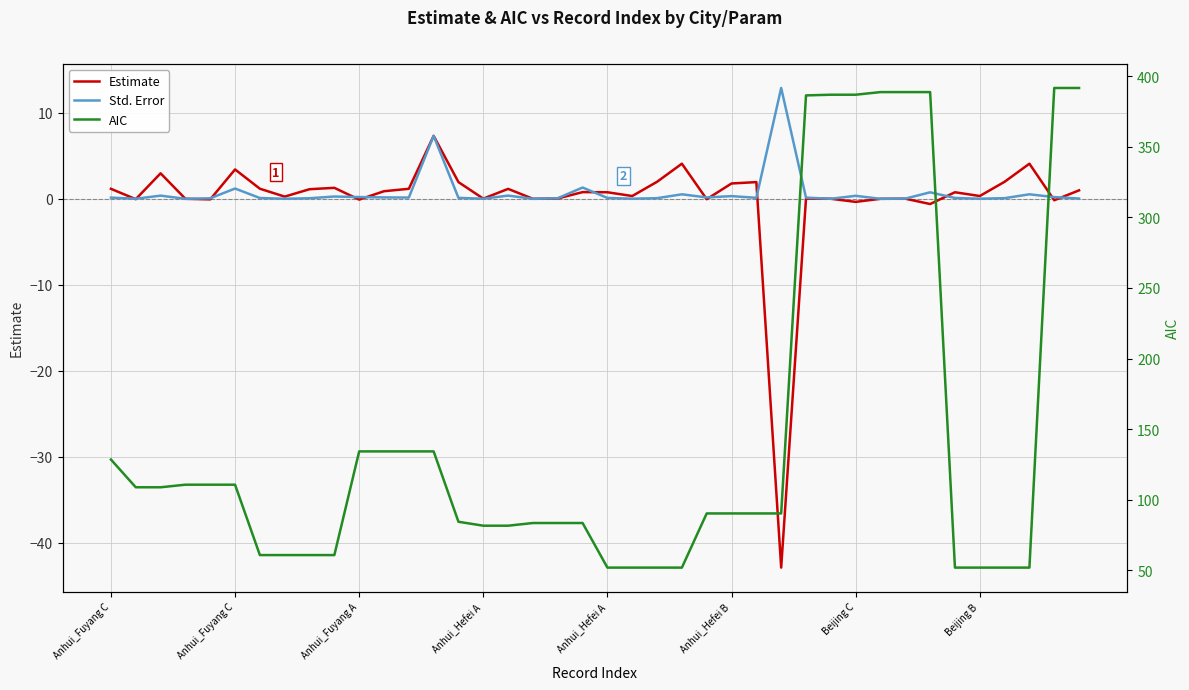

Which series has the widest spread of values?

AIC